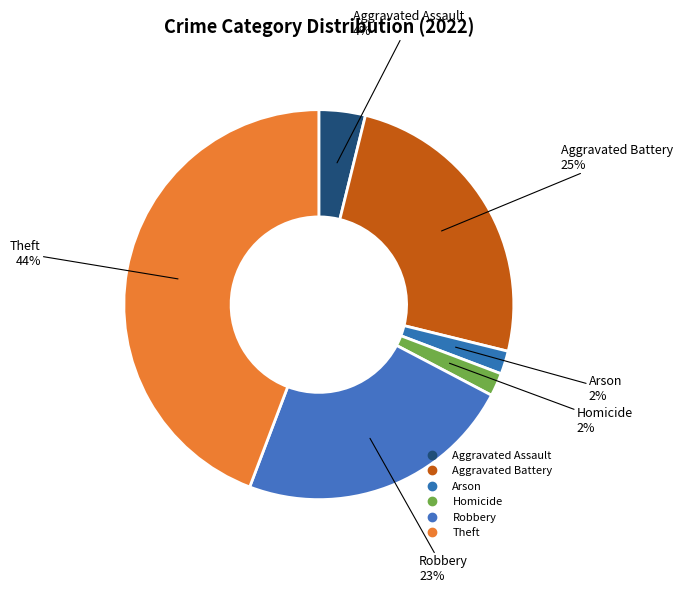

How many segments does this pie chart have?

6